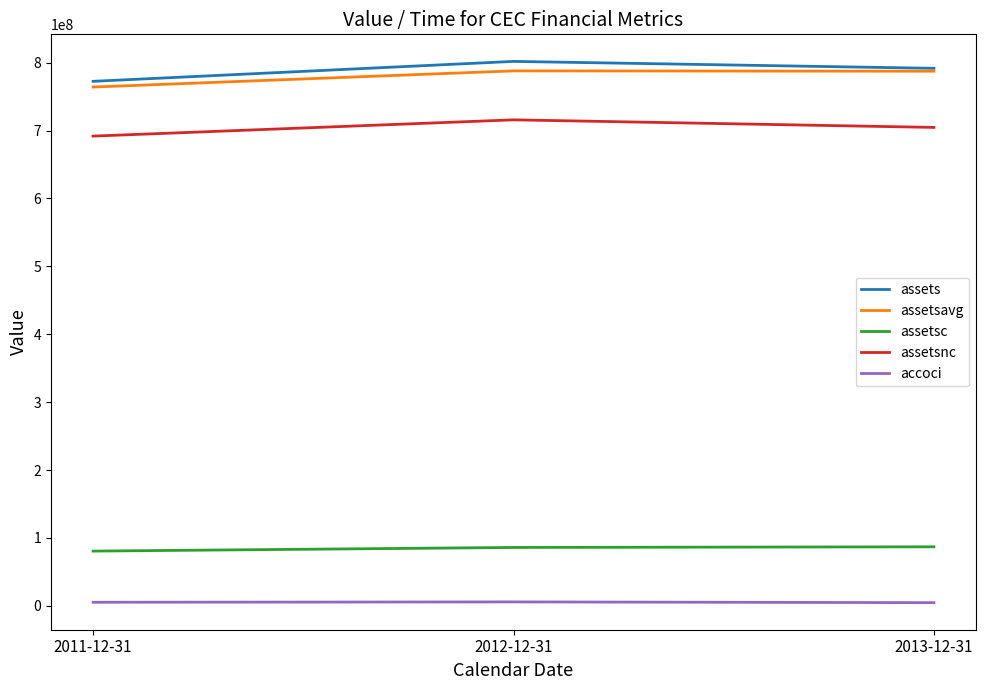

What is the highest value of the assetsc series?

87019000